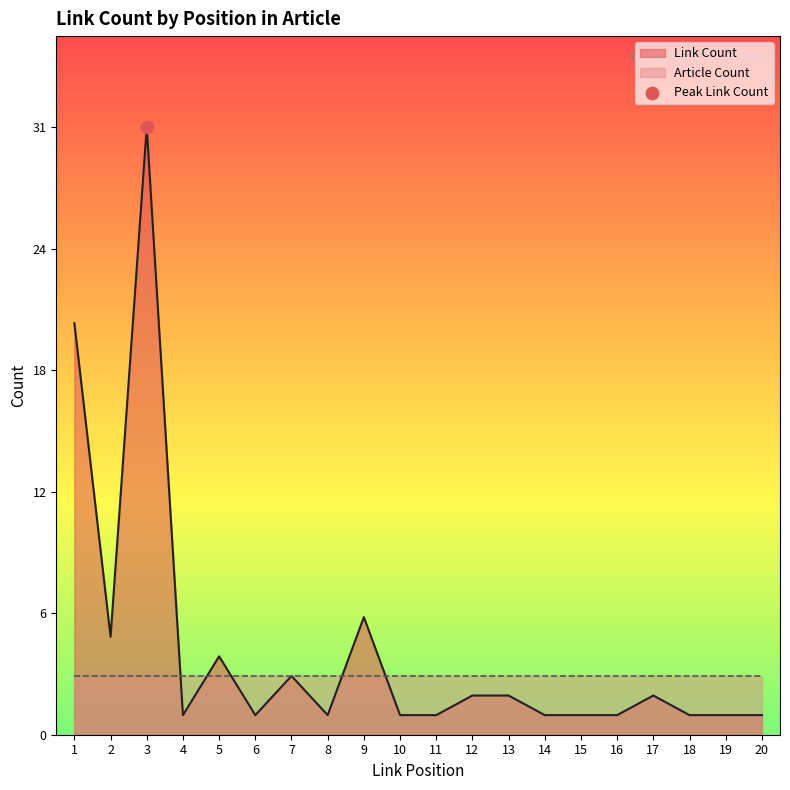

Is the value of Link Position at 15 greater than the value of Link Count at 10?

Yes